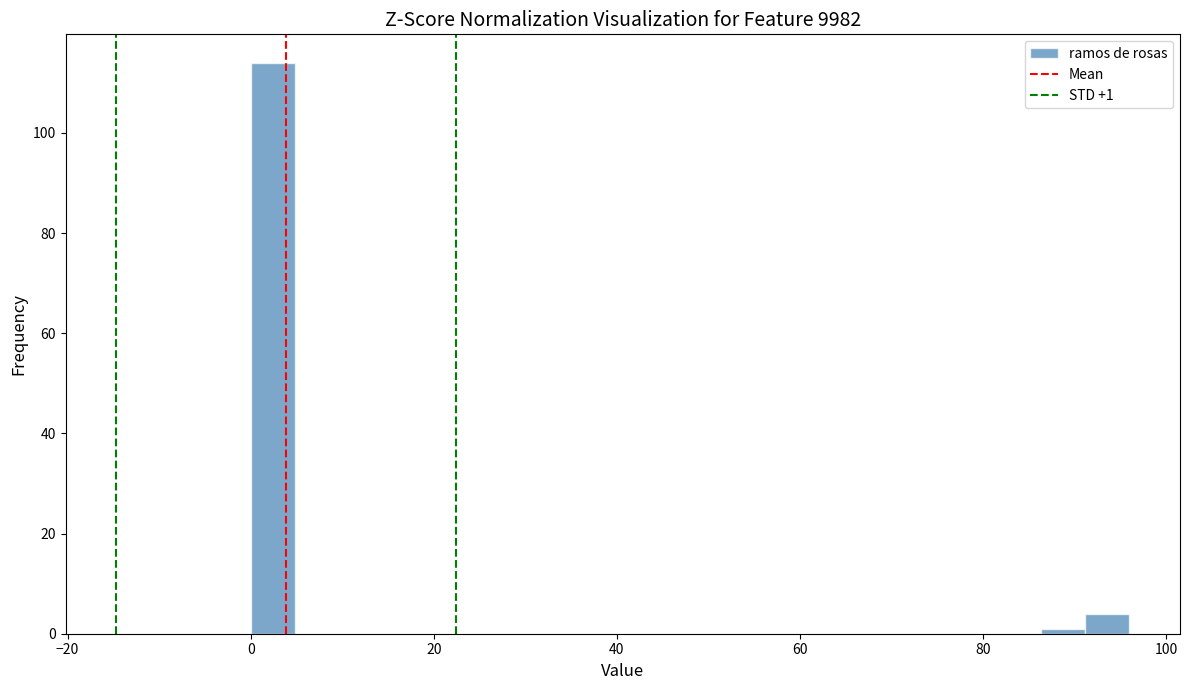

Around what value on the x-axis is the tallest bar? Give the approximate position of its centre, as read against the axis.

2